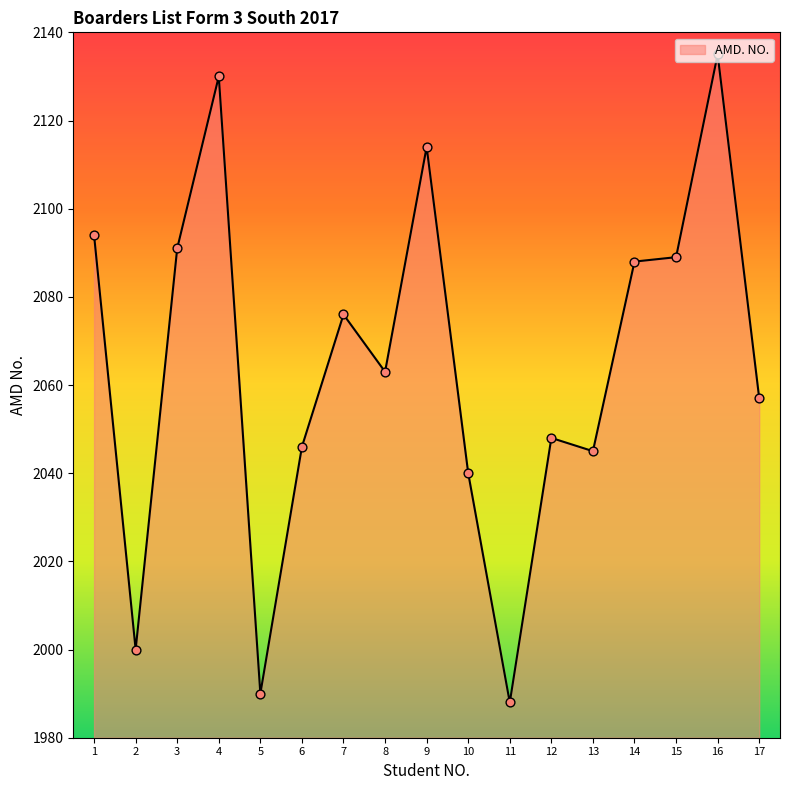

Which has a higher value, 1 or 2?

1